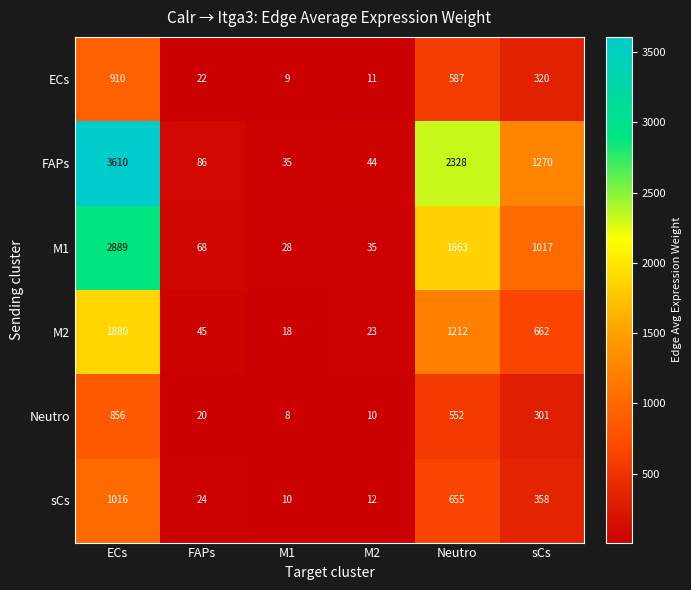

What is the sum of all M2 values?

3840